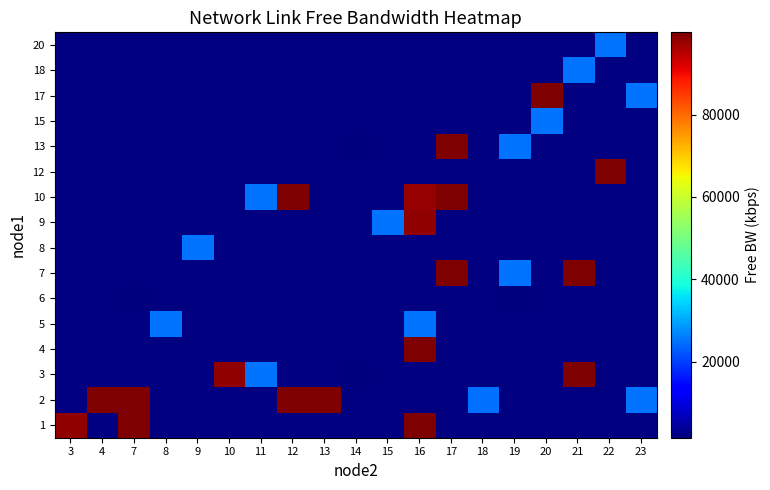

Which has a higher value, 11 or 18?

18